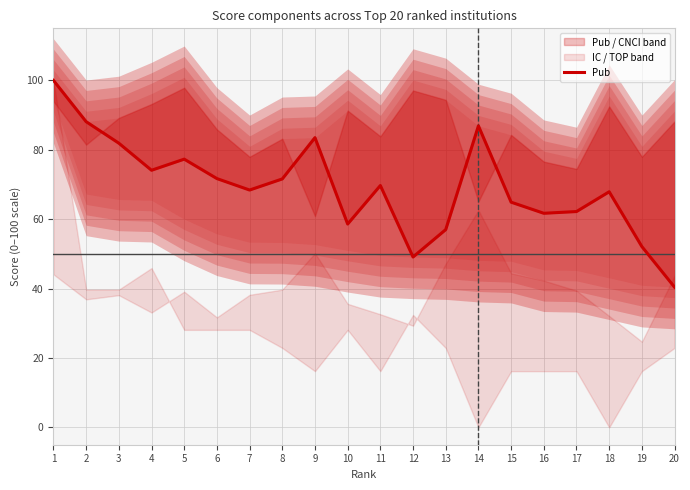

Reading right to left, transcribe all the data shown in this chart.

20=40.4	19=52.1	18=67.9	17=62.2	16=61.7	15=64.9	14=86.9	13=57.0	12=49.1	11=69.7	10=58.6	9=83.5	8=71.6	7=68.4	6=71.7	5=77.3	4=74.1	3=81.9	2=88.1	1=100.0